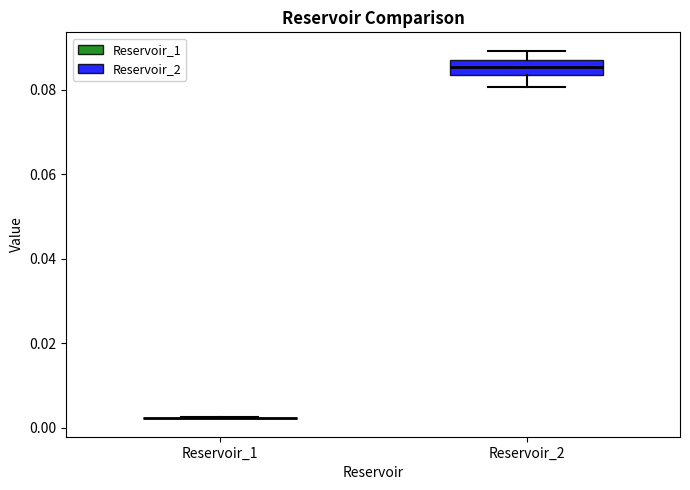

Reading left to right, transcribe this box plot: for each box, give where its median line is, the range the box spans, and where its two whiskers end, as read against the y-axis. The values are not printed on the chart, so give them approximately, as read against the axis.

Reservoir_1: box collapsed to a line at 0.002, whiskers 0.002 to 0.002
Reservoir_2: median 0.086 (inside the box), box 0.084 to 0.086, whiskers 0.080 to 0.090